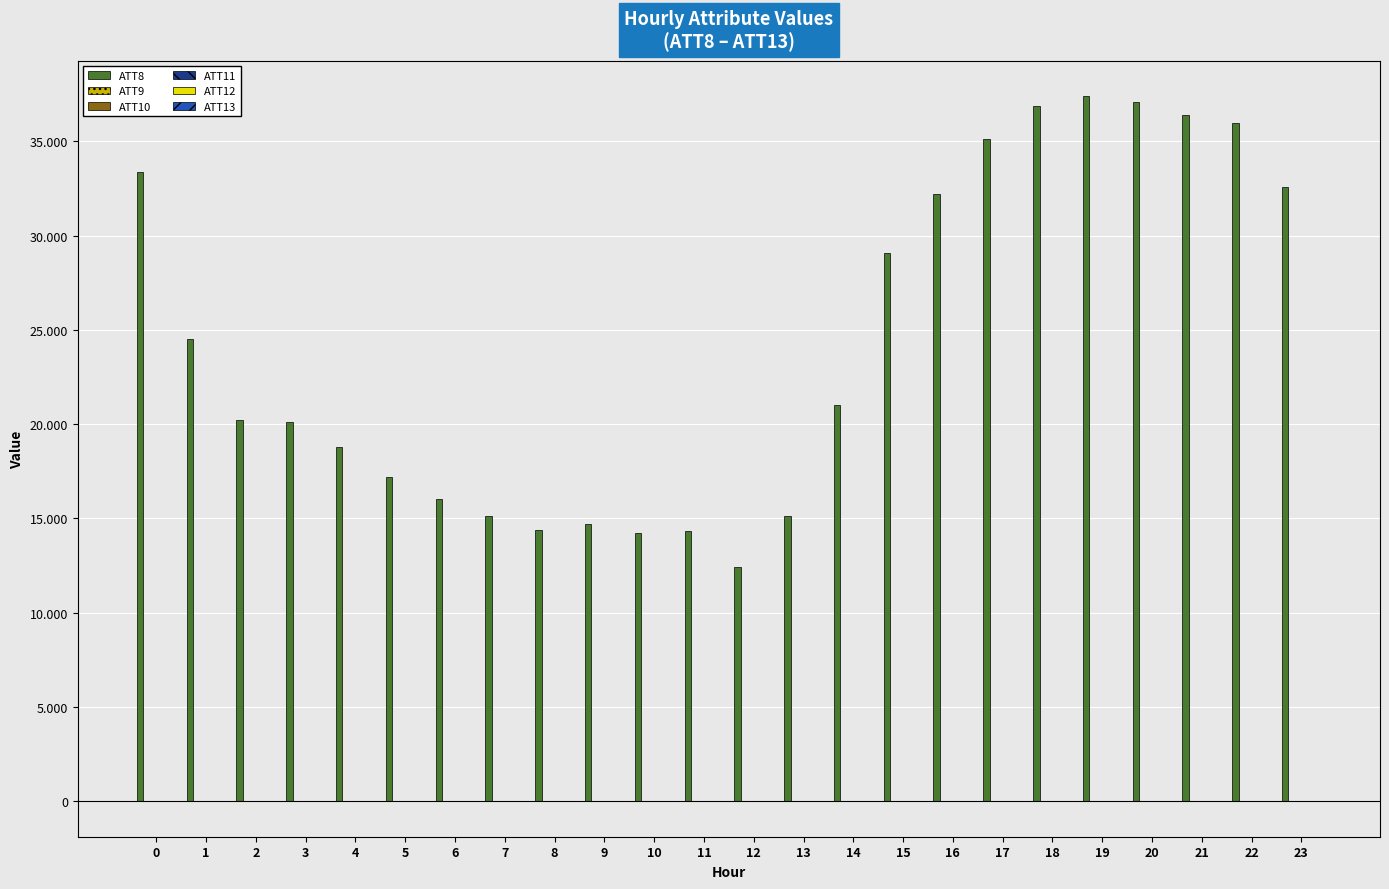

What is the spread (max minus min) of values at 7?

15123.6